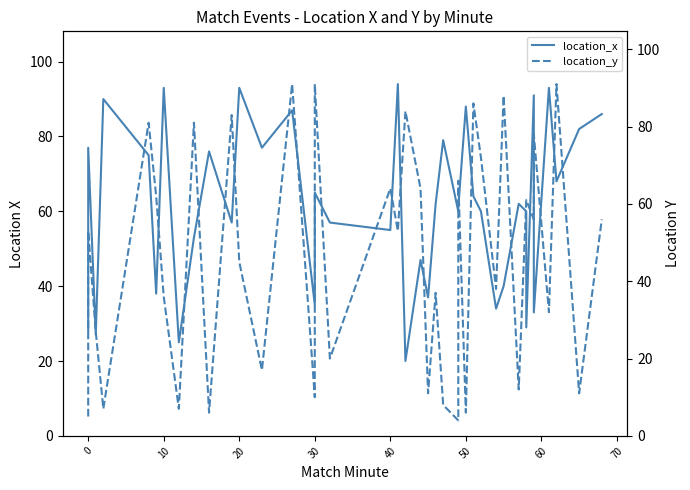

Rank the series by their average value, from lowest to highest.

location_y, location_x